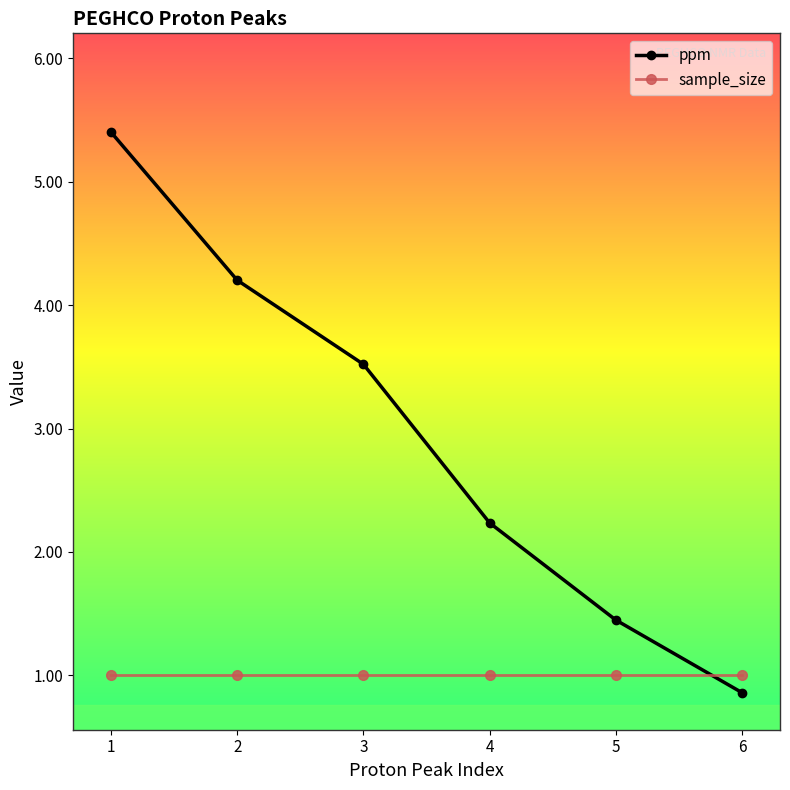

True or false: ppm has more than 0 points higher than both neighbors.

False